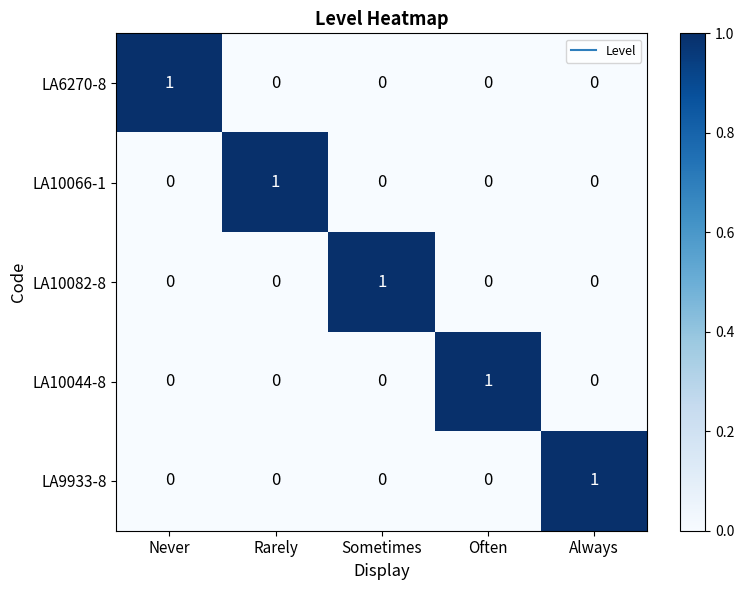

Is it true that LA10044-8 equals -1 at Always?

False